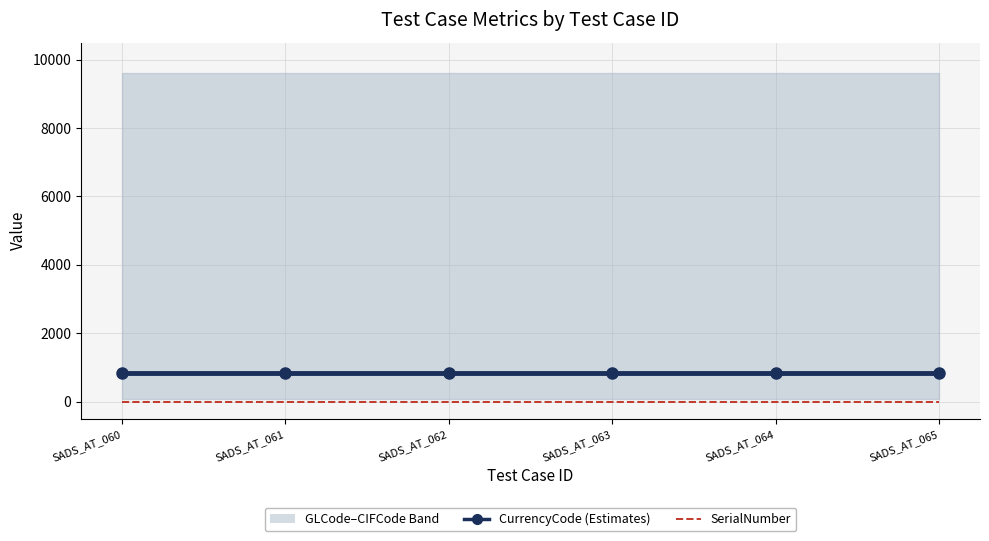

Which has a higher value, SADS_AT_060 or SADS_AT_064?

SADS_AT_060